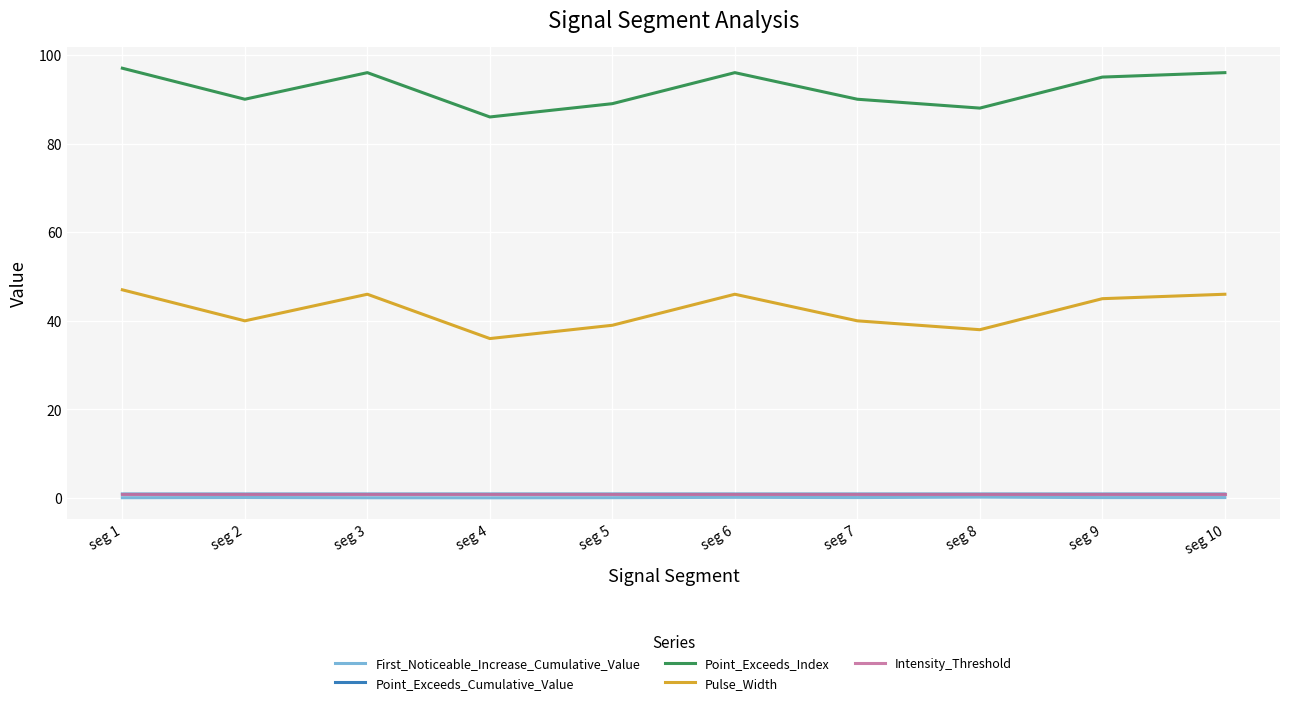

What is the greatest value displayed?

97.0